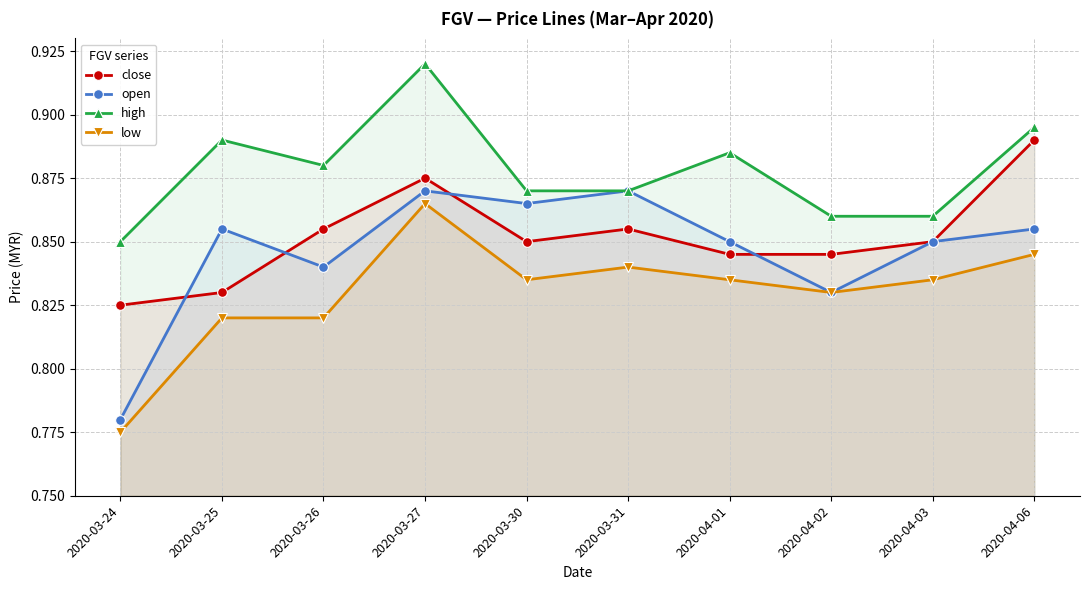

Reading left to right, what are all the values shown in this chart?

close: 0.8	0.8	0.9	0.9	0.8	0.9	0.8	0.8	0.8	0.9
open: 0.8	0.9	0.8	0.9	0.9	0.9	0.8	0.8	0.8	0.9
high: 0.8	0.9	0.9	0.9	0.9	0.9	0.9	0.9	0.9	0.9
low: 0.8	0.8	0.8	0.9	0.8	0.8	0.8	0.8	0.8	0.8